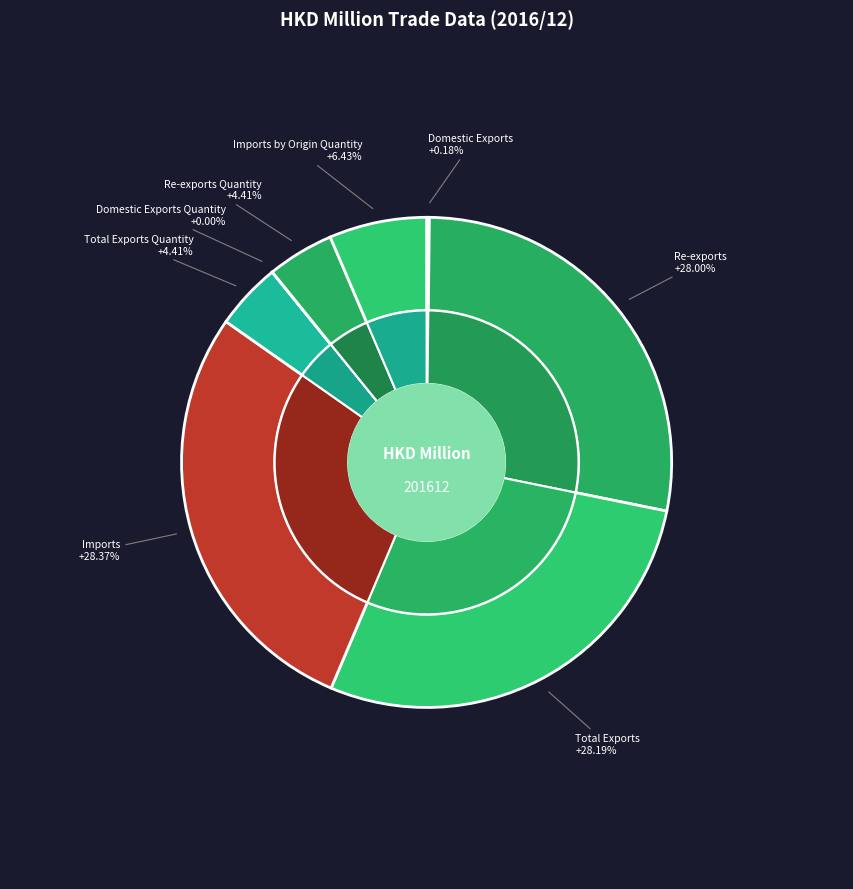

Do Total Exports and Domestic Exports Quantity together represent more than half of the pie?

No